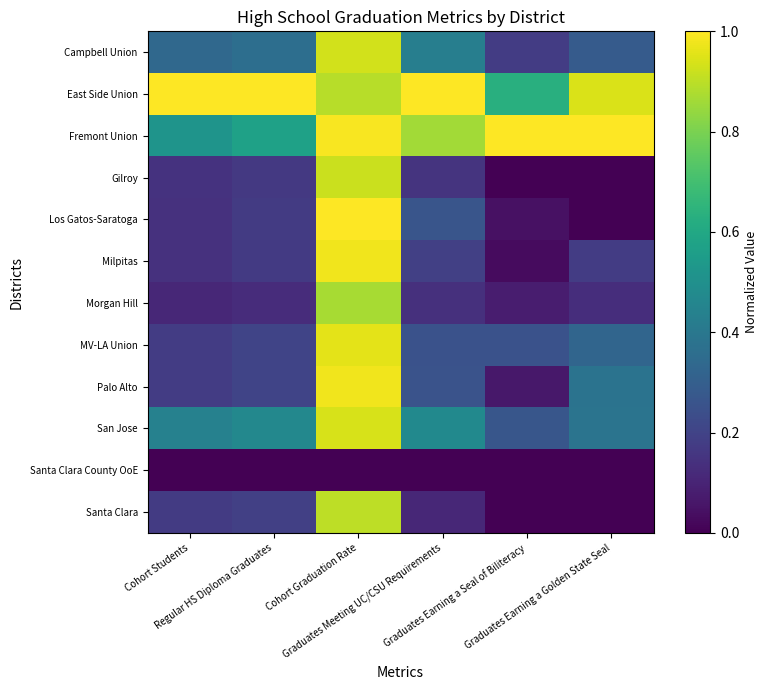

Reading left to right, list all the values displayed in this chart.

Campbell Union: Cohort Students=0.3	Regular HS Diploma Graduates=0.4	Cohort Graduation Rate=0.9	Graduates Meeting UC/CSU Requirements=0.4	Graduates Earning a Seal of Biliteracy=0.2	Graduates Earning a Golden State Seal=0.3
East Side Union: Cohort Students=1.0	Regular HS Diploma Graduates=1.0	Cohort Graduation Rate=0.9	Graduates Meeting UC/CSU Requirements=1.0	Graduates Earning a Seal of Biliteracy=0.6	Graduates Earning a Golden State Seal=0.9
Fremont Union: Cohort Students=0.5	Regular HS Diploma Graduates=0.6	Cohort Graduation Rate=1.0	Graduates Meeting UC/CSU Requirements=0.9	Graduates Earning a Seal of Biliteracy=1.0	Graduates Earning a Golden State Seal=1.0
Gilroy: Cohort Students=0.1	Regular HS Diploma Graduates=0.2	Cohort Graduation Rate=0.9	Graduates Meeting UC/CSU Requirements=0.1	Graduates Earning a Seal of Biliteracy=0.0	Graduates Earning a Golden State Seal=0.0
Los Gatos-Saratoga: Cohort Students=0.1	Regular HS Diploma Graduates=0.2	Cohort Graduation Rate=1.0	Graduates Meeting UC/CSU Requirements=0.3	Graduates Earning a Seal of Biliteracy=0.0	Graduates Earning a Golden State Seal=0.0
Milpitas: Cohort Students=0.1	Regular HS Diploma Graduates=0.2	Cohort Graduation Rate=1.0	Graduates Meeting UC/CSU Requirements=0.2	Graduates Earning a Seal of Biliteracy=0.0	Graduates Earning a Golden State Seal=0.2
Morgan Hill: Cohort Students=0.1	Regular HS Diploma Graduates=0.1	Cohort Graduation Rate=0.9	Graduates Meeting UC/CSU Requirements=0.1	Graduates Earning a Seal of Biliteracy=0.1	Graduates Earning a Golden State Seal=0.1
MV-LA Union: Cohort Students=0.2	Regular HS Diploma Graduates=0.2	Cohort Graduation Rate=1.0	Graduates Meeting UC/CSU Requirements=0.3	Graduates Earning a Seal of Biliteracy=0.2	Graduates Earning a Golden State Seal=0.3
Palo Alto: Cohort Students=0.2	Regular HS Diploma Graduates=0.2	Cohort Graduation Rate=1.0	Graduates Meeting UC/CSU Requirements=0.3	Graduates Earning a Seal of Biliteracy=0.1	Graduates Earning a Golden State Seal=0.4
San Jose: Cohort Students=0.4	Regular HS Diploma Graduates=0.5	Cohort Graduation Rate=0.9	Graduates Meeting UC/CSU Requirements=0.5	Graduates Earning a Seal of Biliteracy=0.3	Graduates Earning a Golden State Seal=0.4
Santa Clara County OoE: Cohort Students=0.0	Regular HS Diploma Graduates=0.0	Cohort Graduation Rate=0.0	Graduates Meeting UC/CSU Requirements=0.0	Graduates Earning a Seal of Biliteracy=0.0	Graduates Earning a Golden State Seal=0.0
Santa Clara: Cohort Students=0.2	Regular HS Diploma Graduates=0.2	Cohort Graduation Rate=0.9	Graduates Meeting UC/CSU Requirements=0.1	Graduates Earning a Seal of Biliteracy=0.0	Graduates Earning a Golden State Seal=0.0